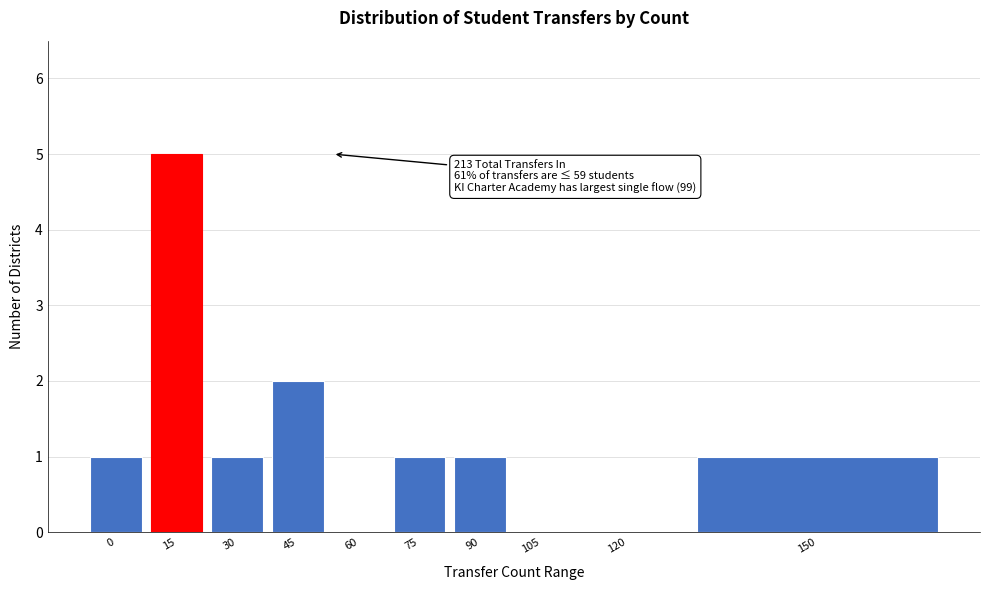

Reading left to right, list all the values displayed in this chart.

0=1	15=5	30=1	45=2	60=0	75=1	90=1	105=0	120=0	150=1